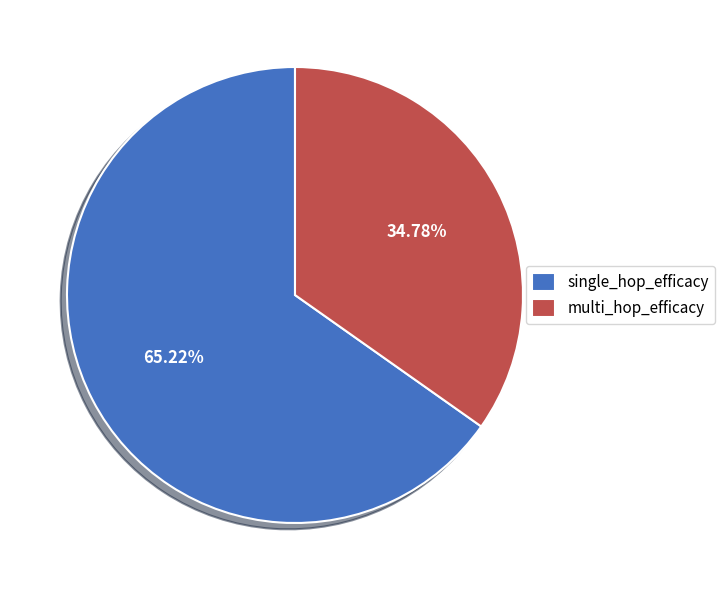

How many segments does this pie chart have?

2